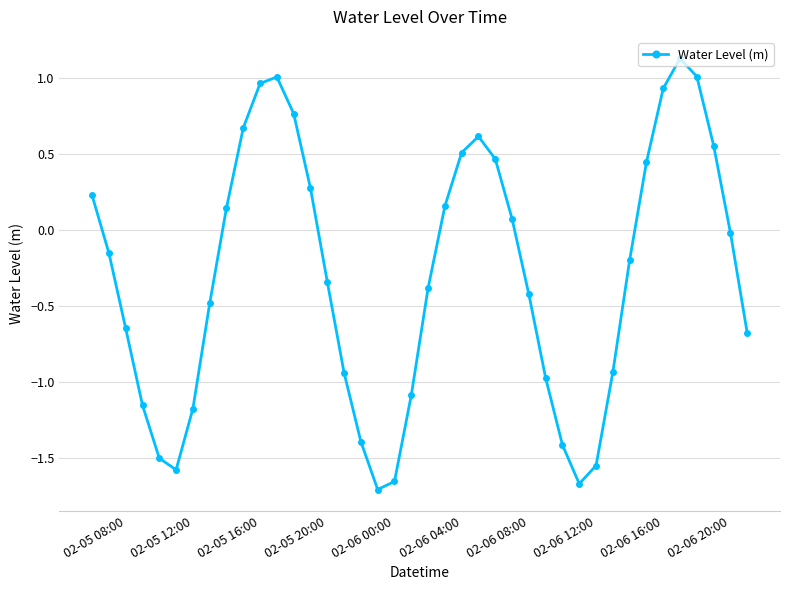

True or false: the data has more than 1 interior local peaks.

True